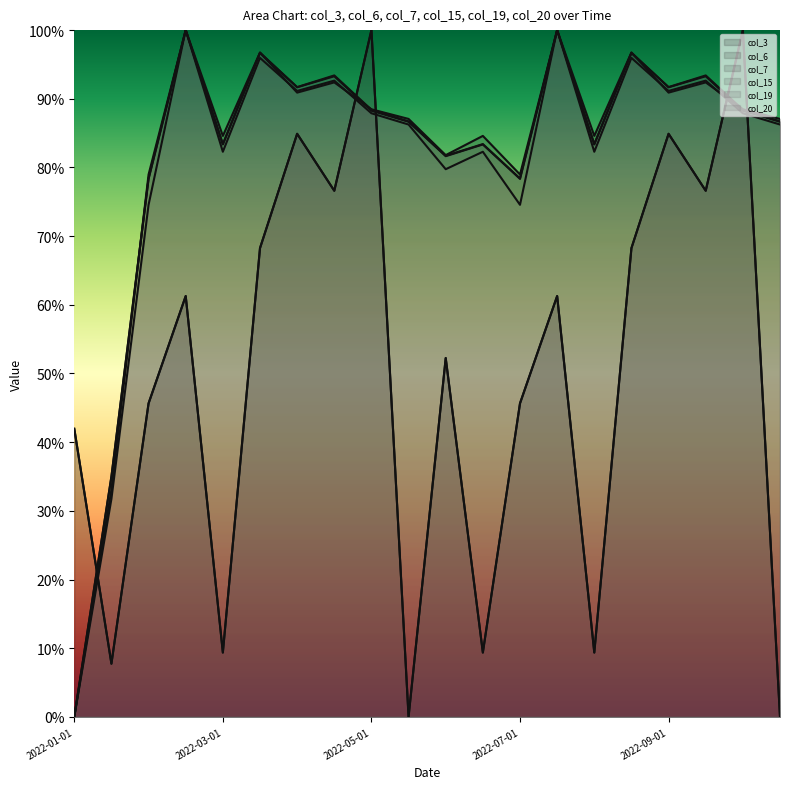

What is the difference between the maximum and minimum values in the col_20 series?

1.0